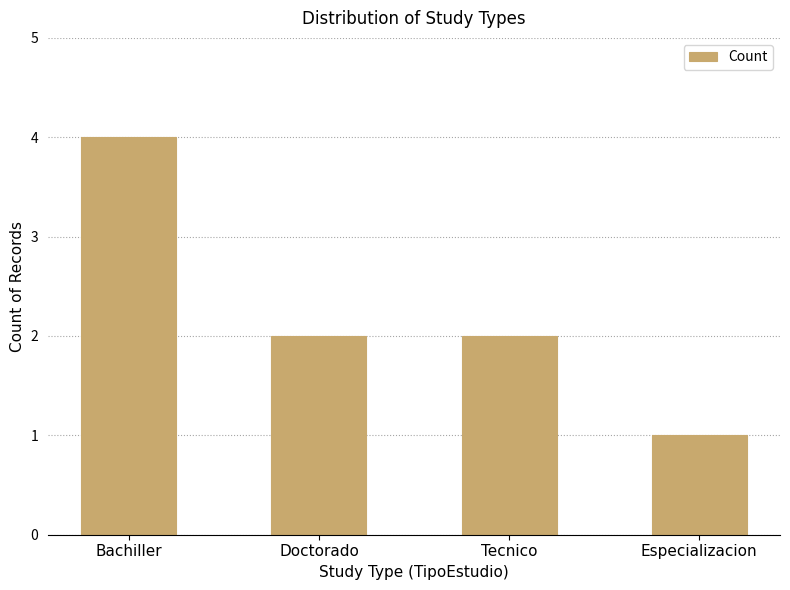

True or false: the data shows 4 at Bachiller.

True